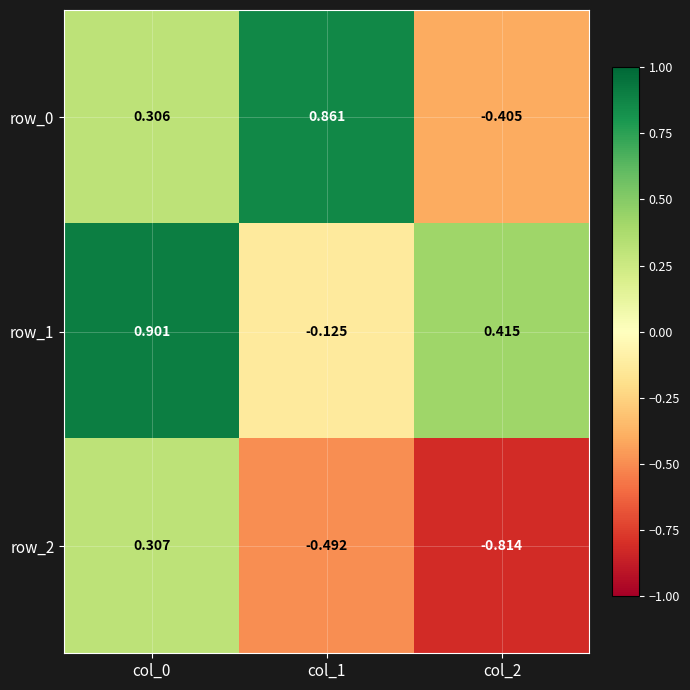

Reading left to right, transcribe all the data shown in this chart.

row_0: col_0=0.3	col_1=0.9	col_2=-0.4
row_1: col_0=0.9	col_1=-0.1	col_2=0.4
row_2: col_0=0.3	col_1=-0.5	col_2=-0.8